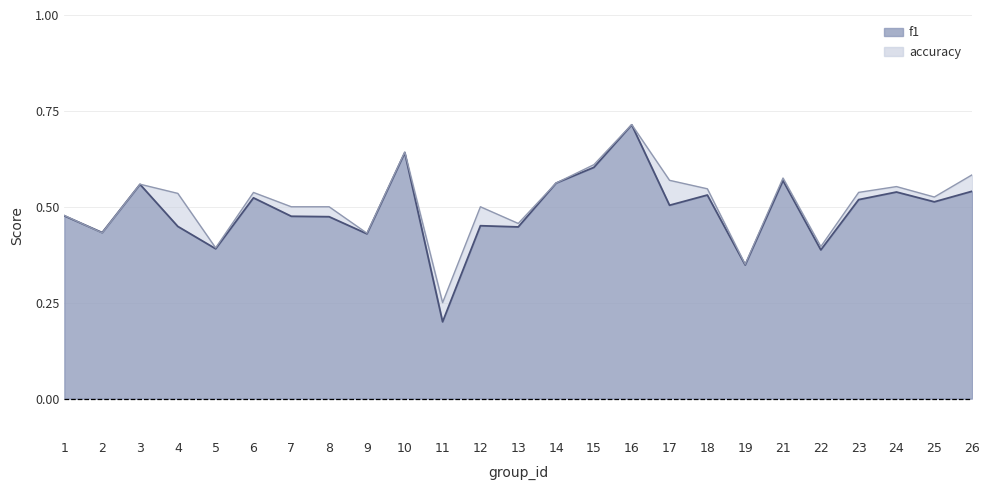

What is the value of the accuracy point at the 7th from the left?

0.5